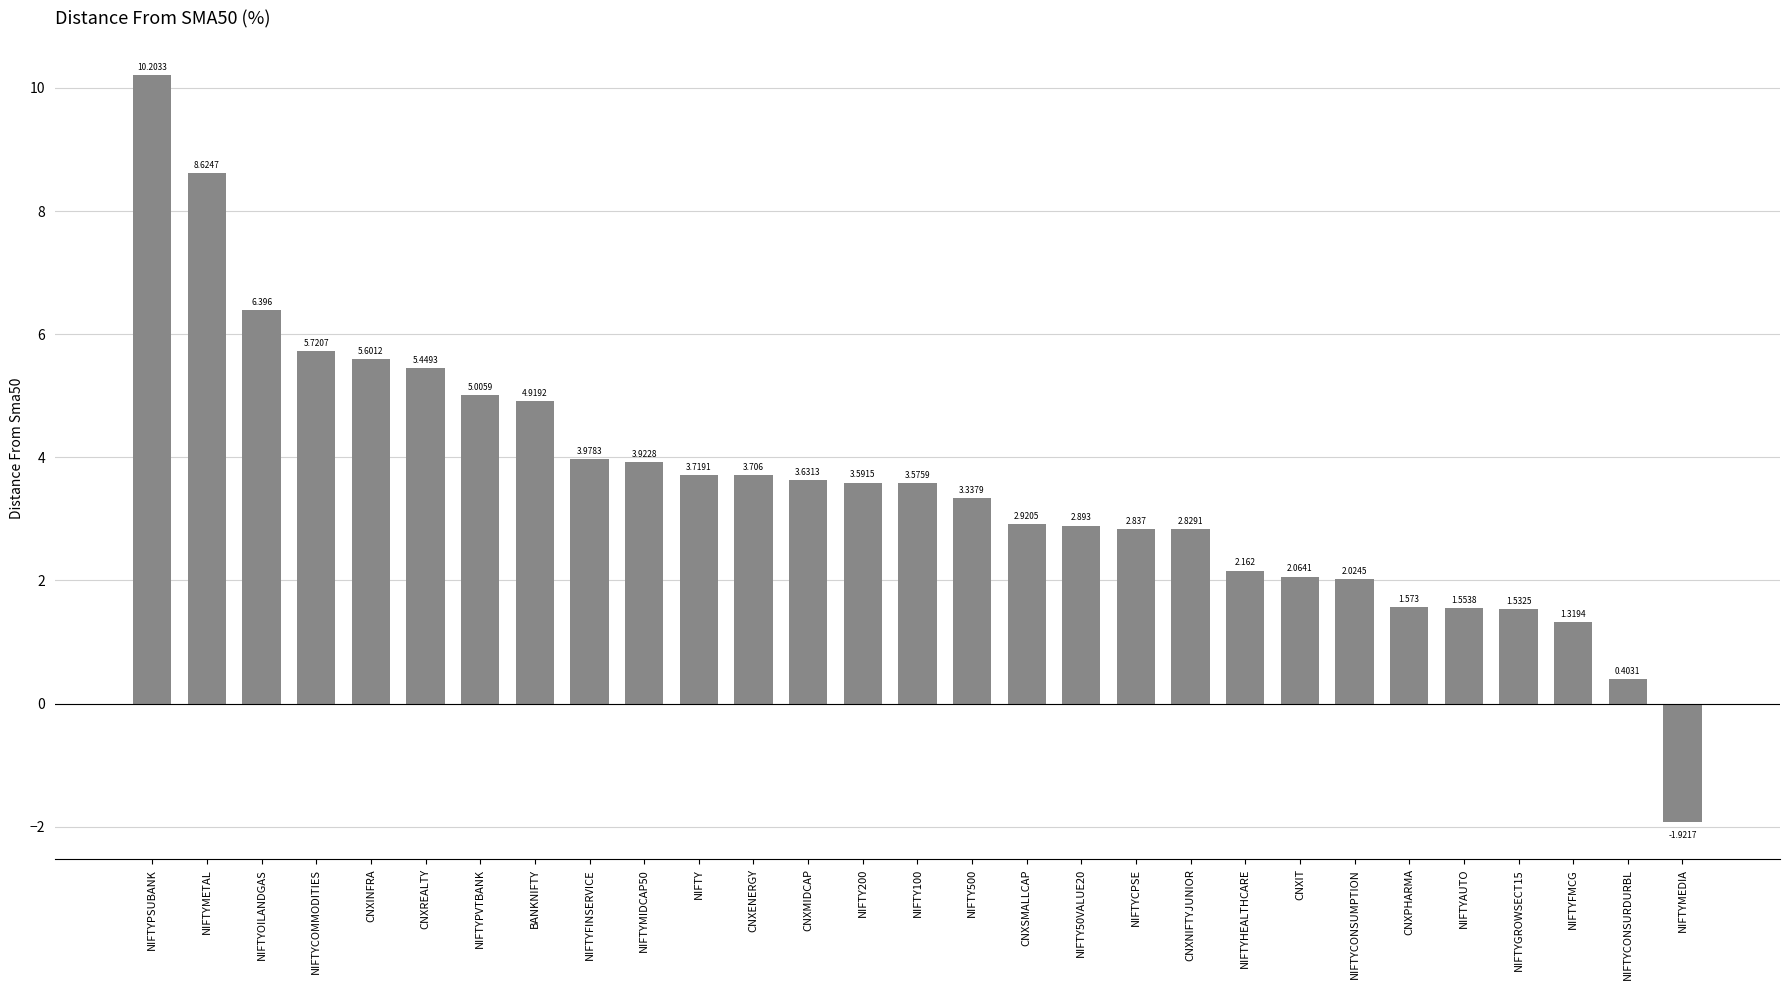

List the labels in order of value, smallest first.

NIFTYMEDIA, NIFTYCONSURDURBL, NIFTYFMCG, NIFTYGROWSECT15, NIFTYAUTO, CNXPHARMA, NIFTYCONSUMPTION, CNXIT, NIFTYHEALTHCARE, CNXNIFTYJUNIOR, NIFTYCPSE, NIFTY50VALUE20, CNXSMALLCAP, NIFTY500, NIFTY100, NIFTY200, CNXMIDCAP, CNXENERGY, NIFTY, NIFTYMIDCAP50, NIFTYFINSERVICE, BANKNIFTY, NIFTYPVTBANK, CNXREALTY, CNXINFRA, NIFTYCOMMODITIES, NIFTYOILANDGAS, NIFTYMETAL, NIFTYPSUBANK